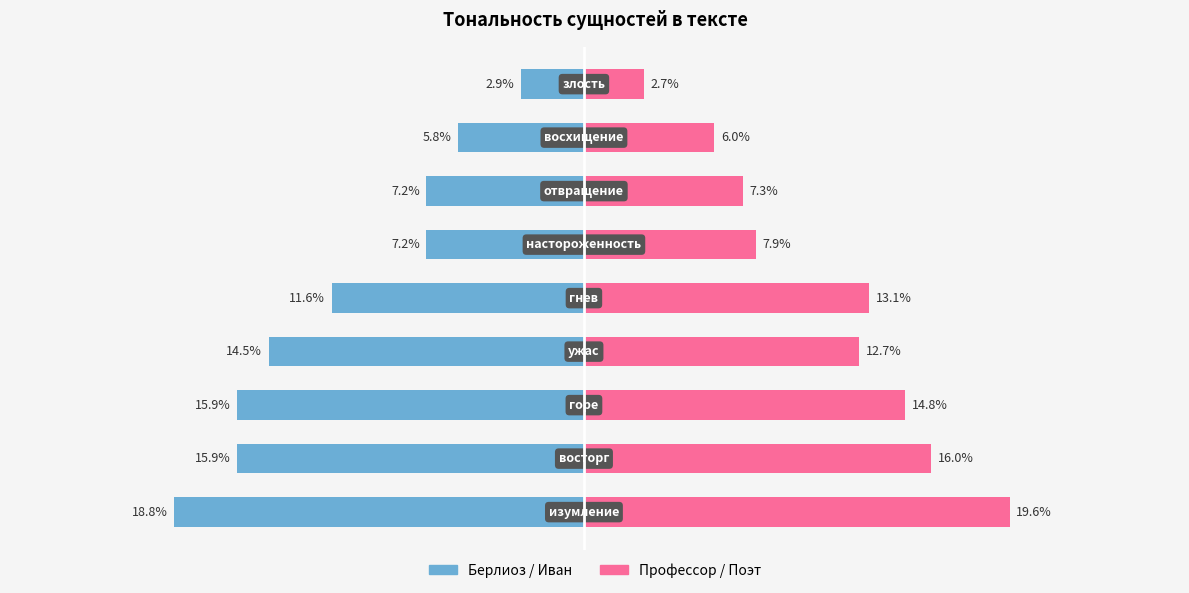

What is the value of the Берлиоз/Иван bar at the 1st from the left?

-18.8